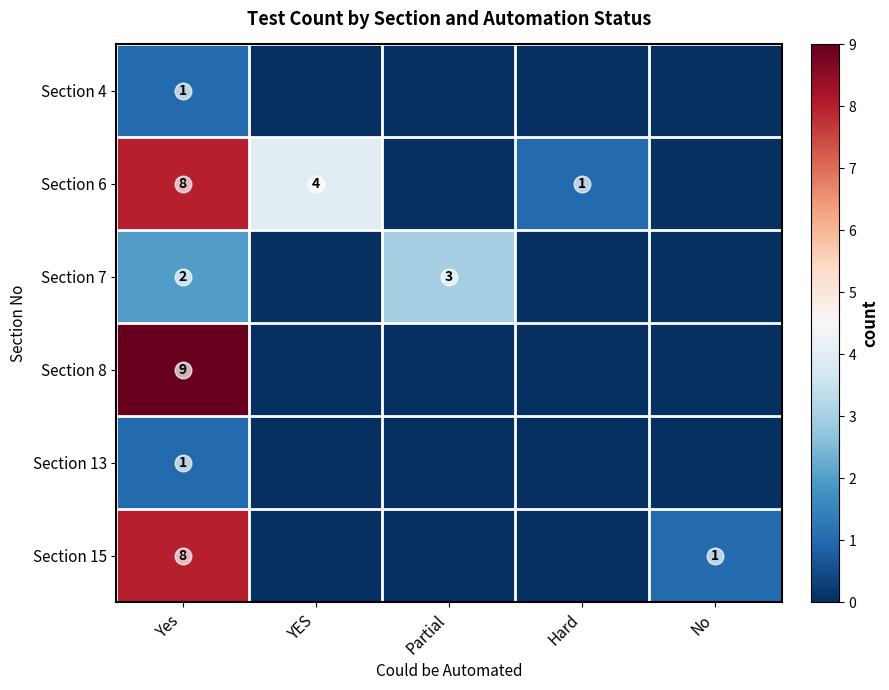

Is it true that Section 15 equals 1 at No?

True